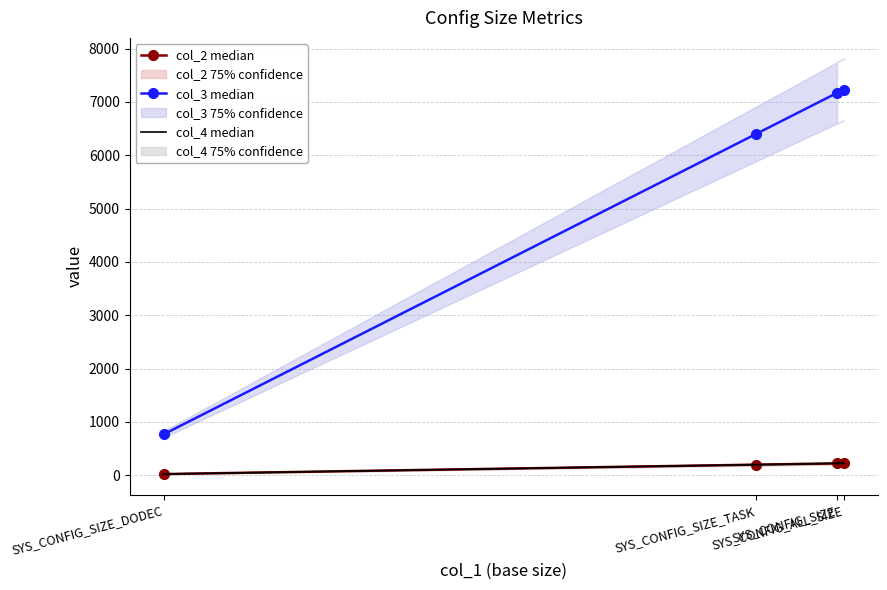

True or false: col_2 median and col_4 median cross at least once.

False